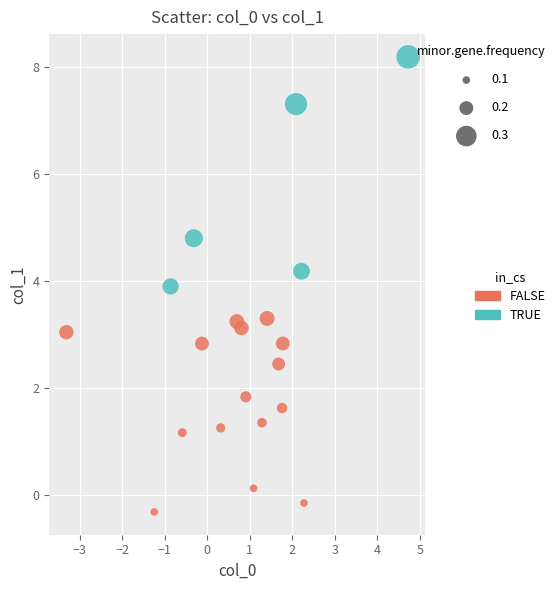

Which series has the largest Y range (max minus min)?

TRUE